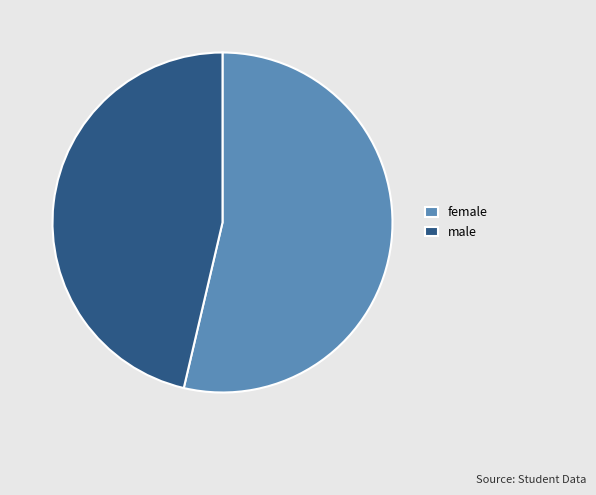

Is female the majority of the pie?

Yes